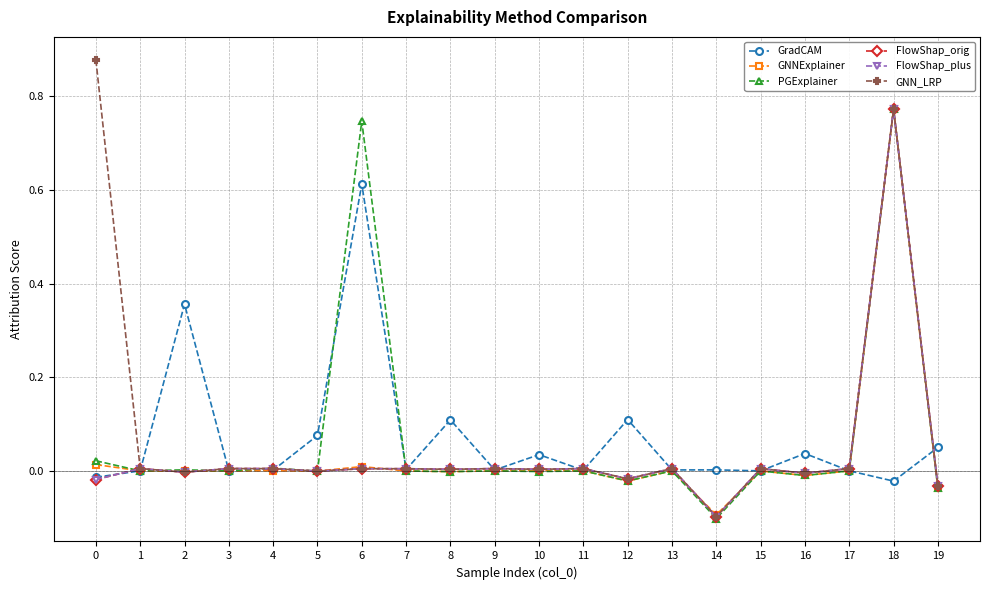

Which series has the largest range (max minus min)?

GNN_LRP